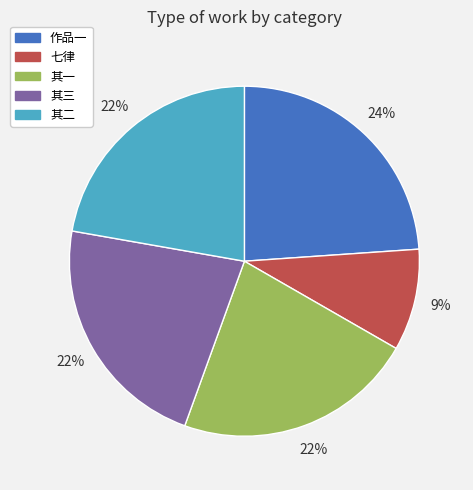

To the nearest percent, what is the average slice percentage?

20%